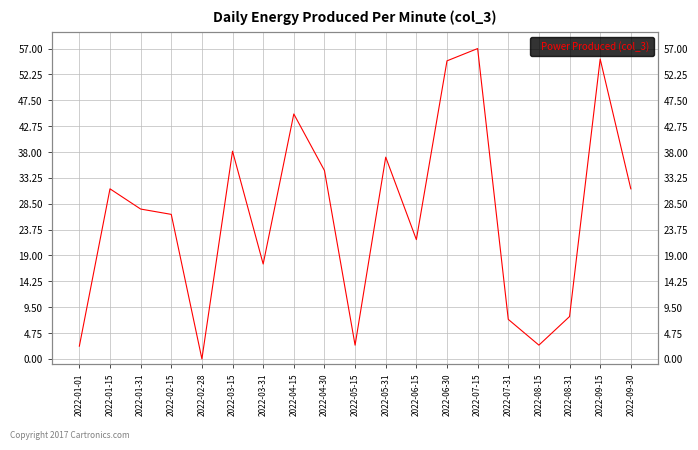

Read the value at 2022-02-15.

26.5